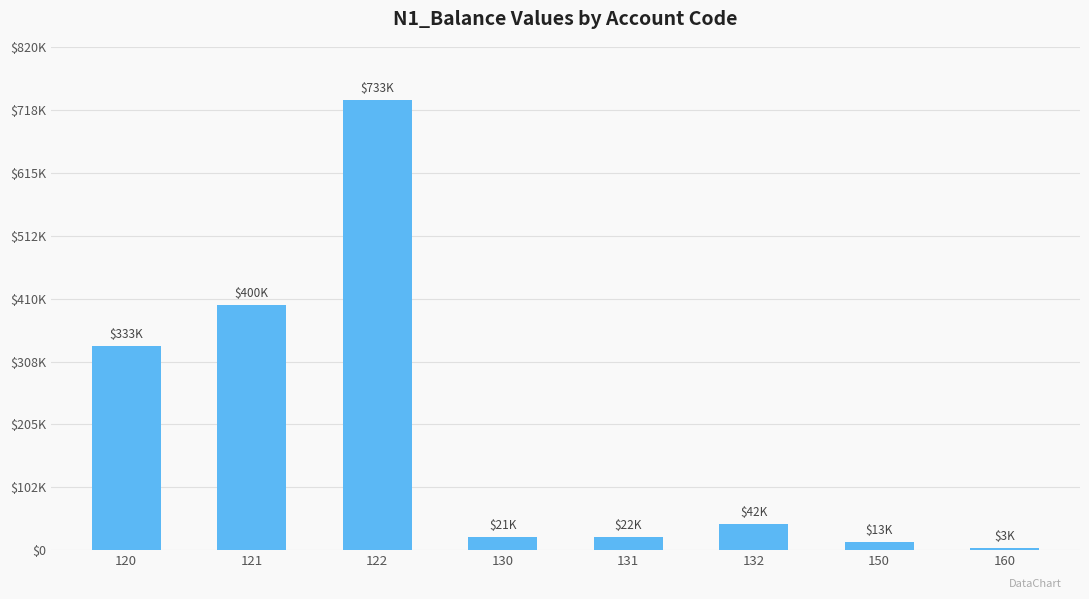

What is the change in value from 130 to 132?

+21511.0